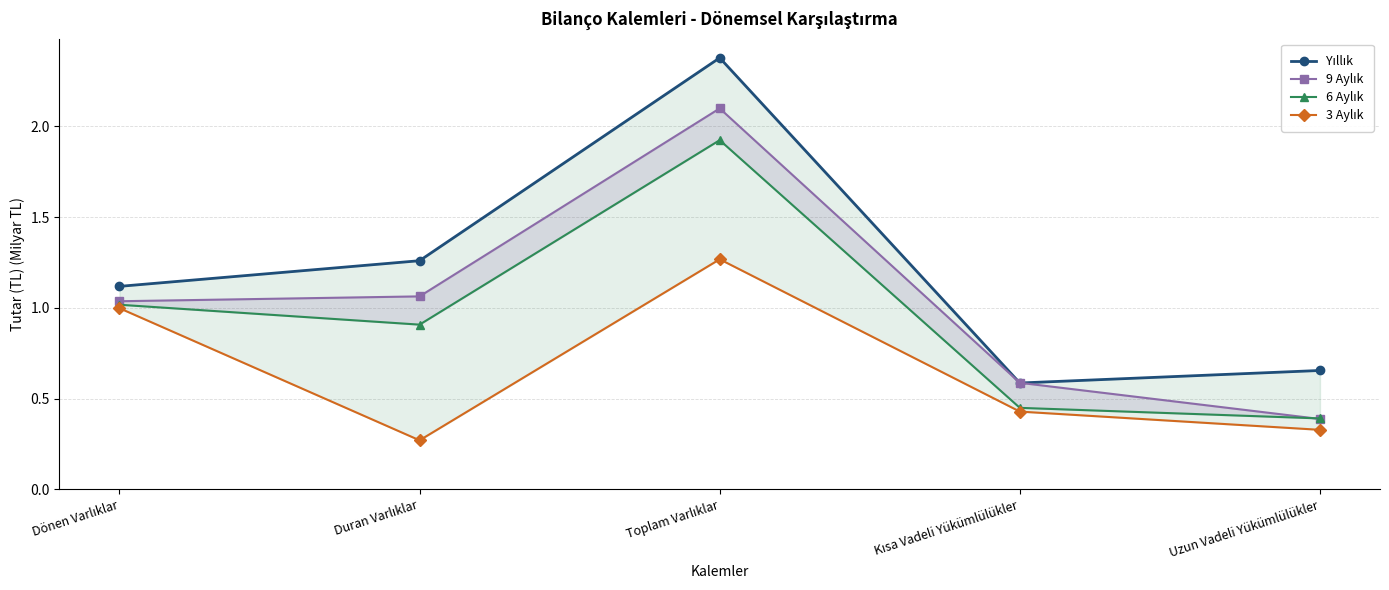

What is the approximate value of 6 Aylık at Kısa Vadeli Yükümlülükler?

0.4